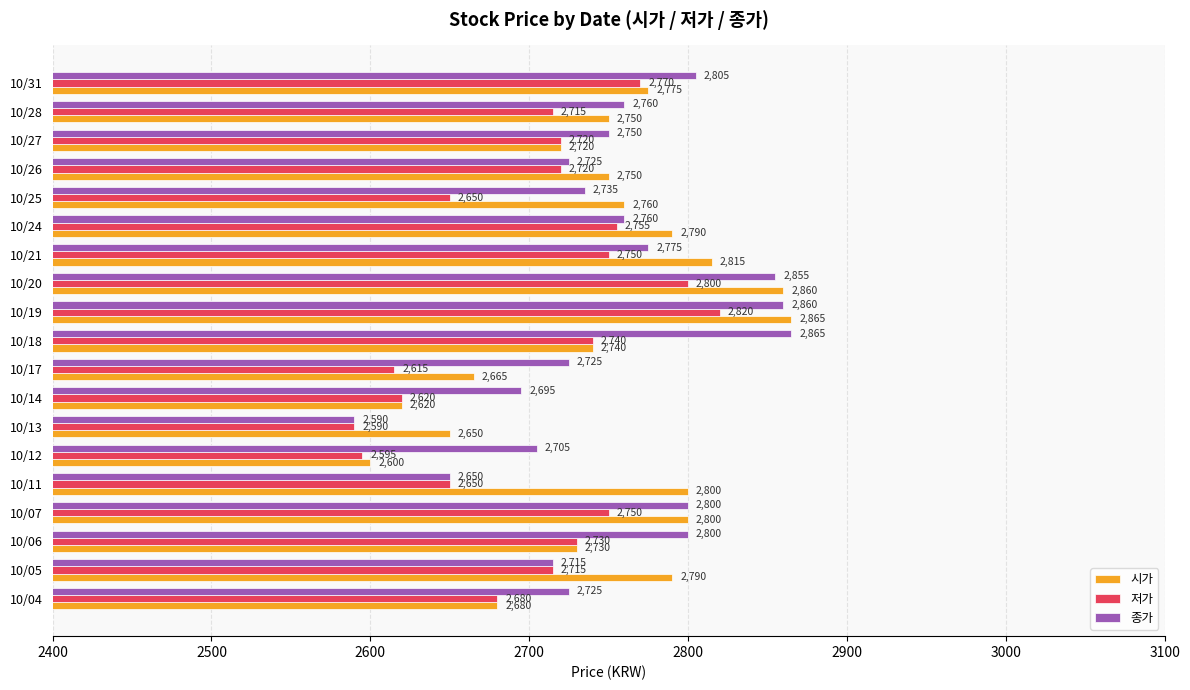

Read the 저가 value at 10/26, to the nearest 50.

2700